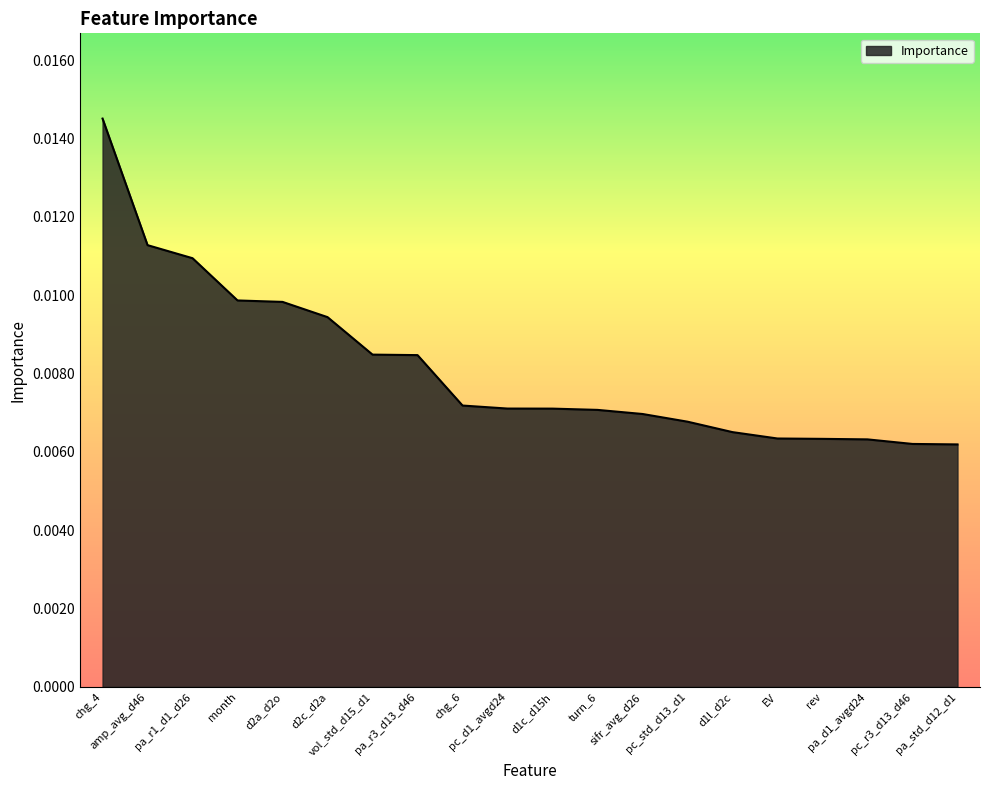

How many lines are shown in the chart?

1